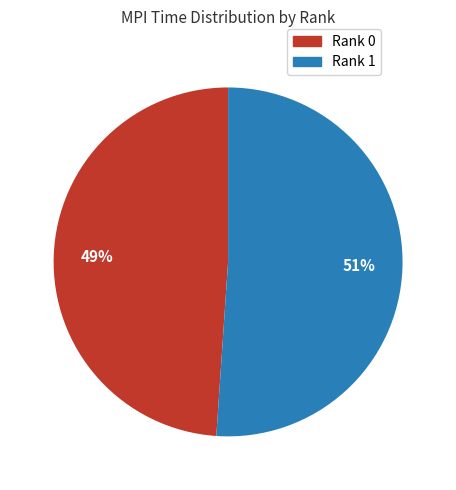

Rank the categories by value from lowest to highest.

Rank 0, Rank 1